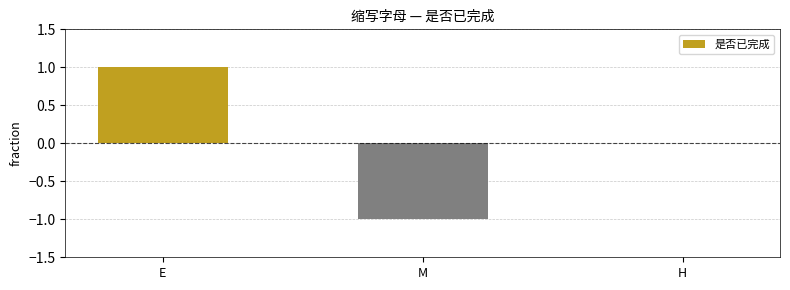

The chart shows a value of 1 at E. True or false?

True